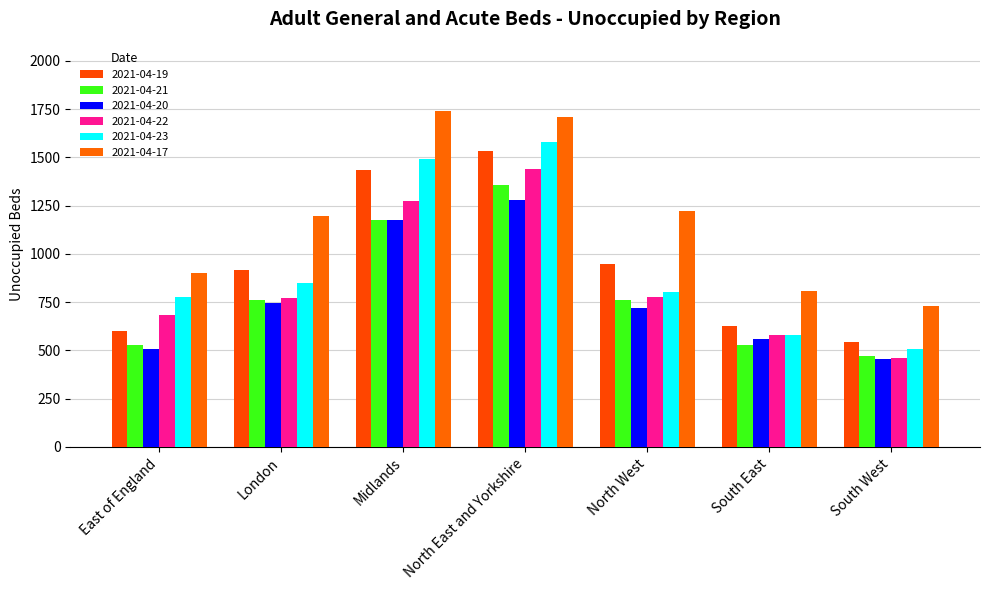

Rank the categories by 2021-04-21 value from lowest to highest.

South West, East of England, South East, London, North West, Midlands, North East and Yorkshire